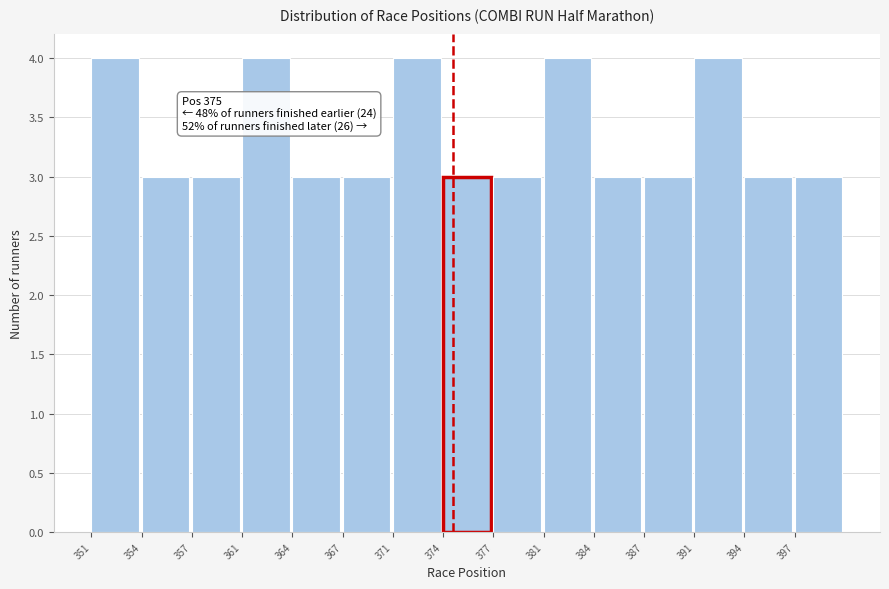

Reading left to right, what are all the values shown in this chart?

351=4	354=3	357=3	361=4	364=3	367=3	371=4	374=3	377=3	381=4	384=3	387=3	391=4	394=3	397=3